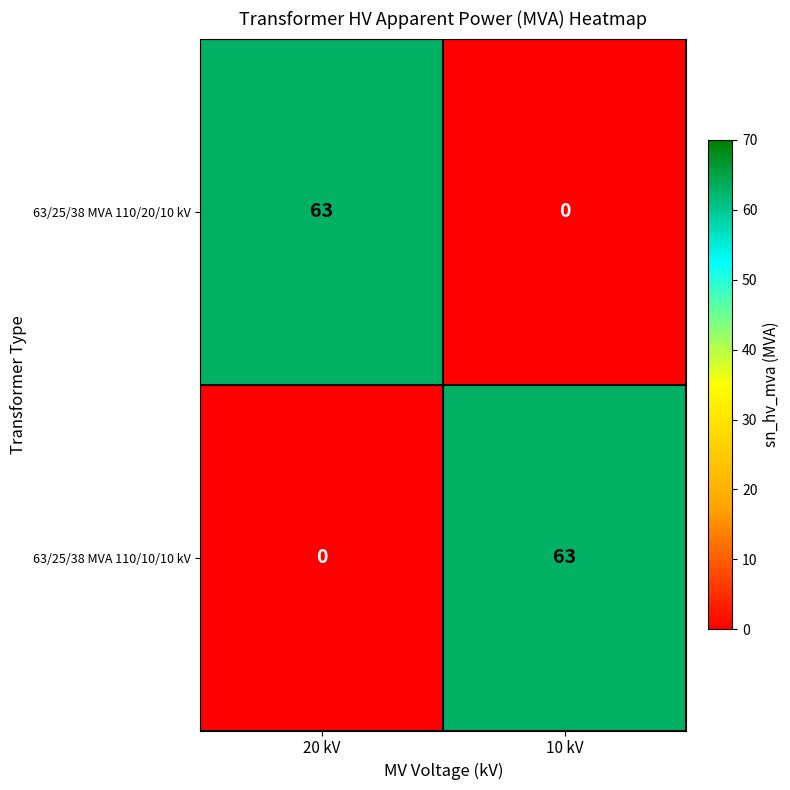

Reading left to right, list all the values displayed in this chart.

63/25/38 MVA 110/20/10 kV: 20 kV=63	10 kV=0
63/25/38 MVA 110/10/10 kV: 20 kV=0	10 kV=63